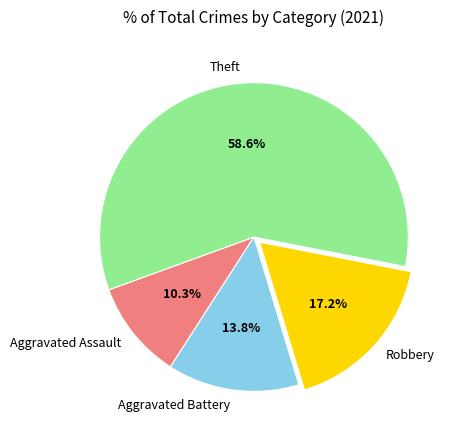

Does any single category account for the majority?

Yes